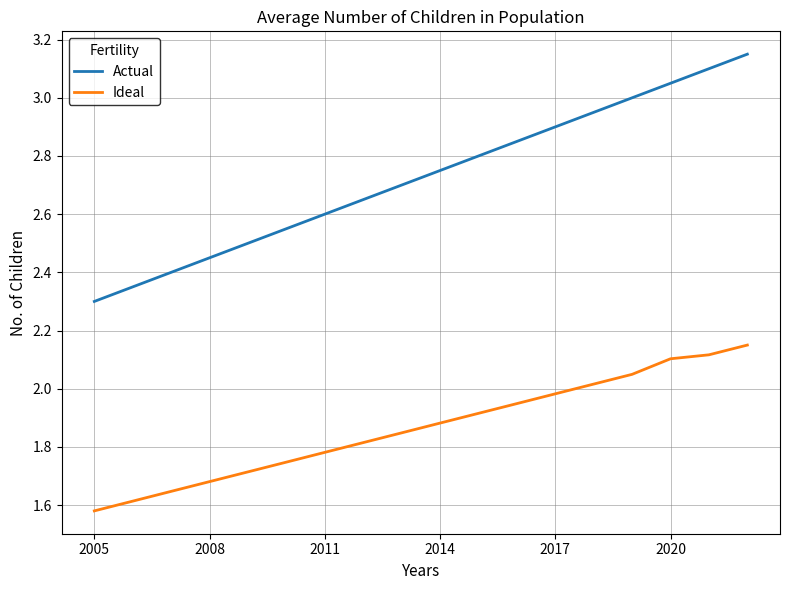

What is the sum of all Ideal values?

33.6